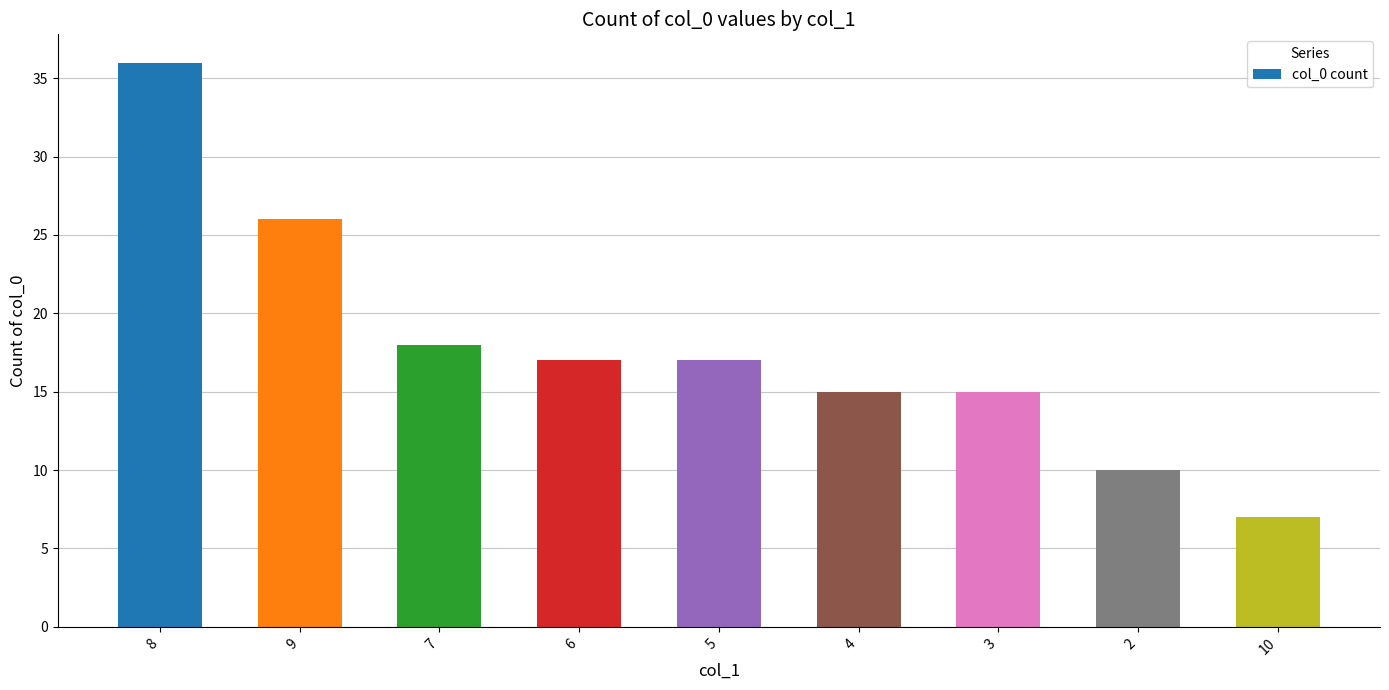

What is the ratio of the value at 8 to the value at 7?

2.0